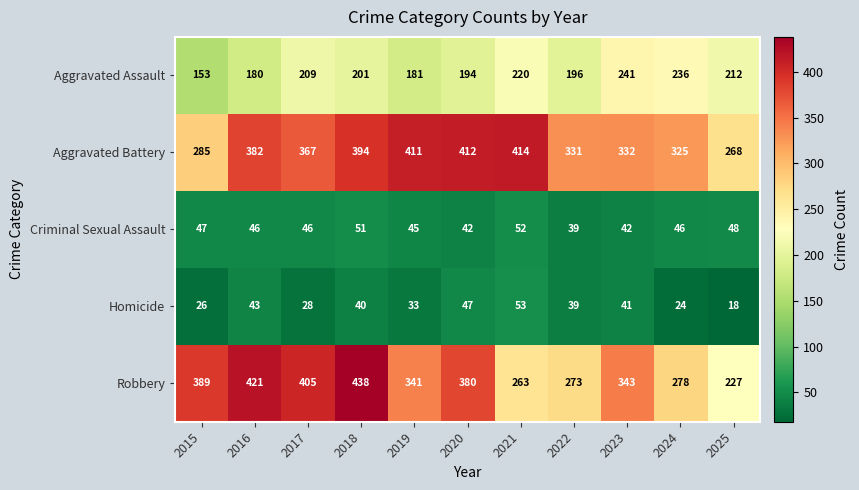

Between 2017 and 2021, which series saw the biggest shift?

Robbery